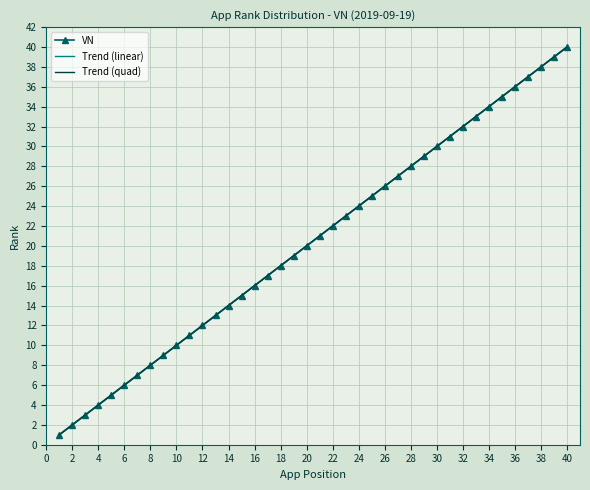

Which series has the largest range (max minus min)?

VN